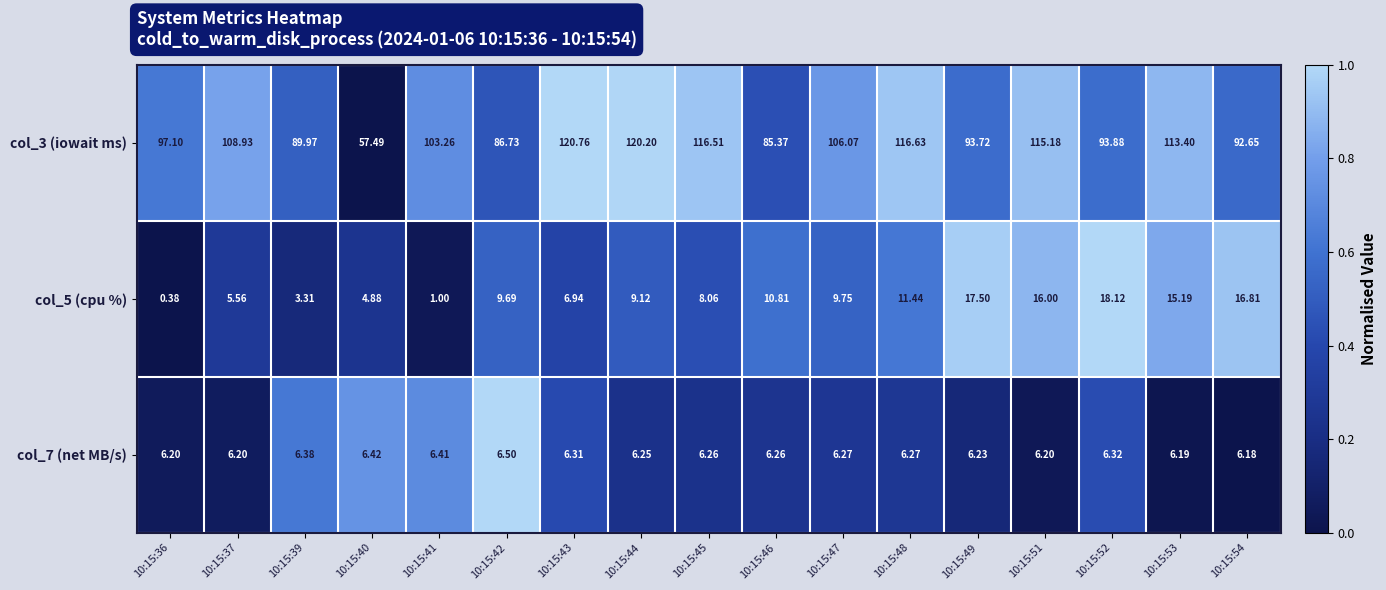

At which category does the chart reach its peak across all series?

10:15:43